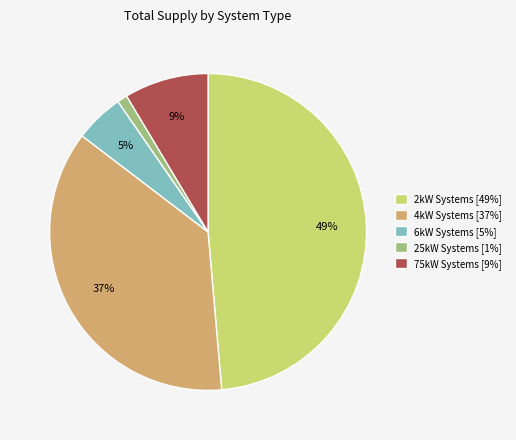

Between 2kW Systems [49%] and 25kW Systems [1%], which is larger?

2kW Systems [49%]